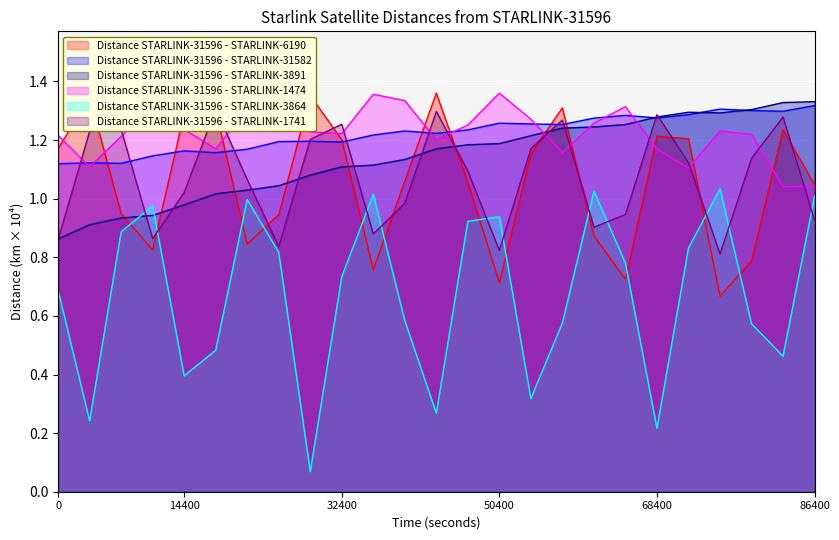

Between 18000 and 28800, which series saw the biggest shift?

Distance STARLINK-31596 - STARLINK-3864